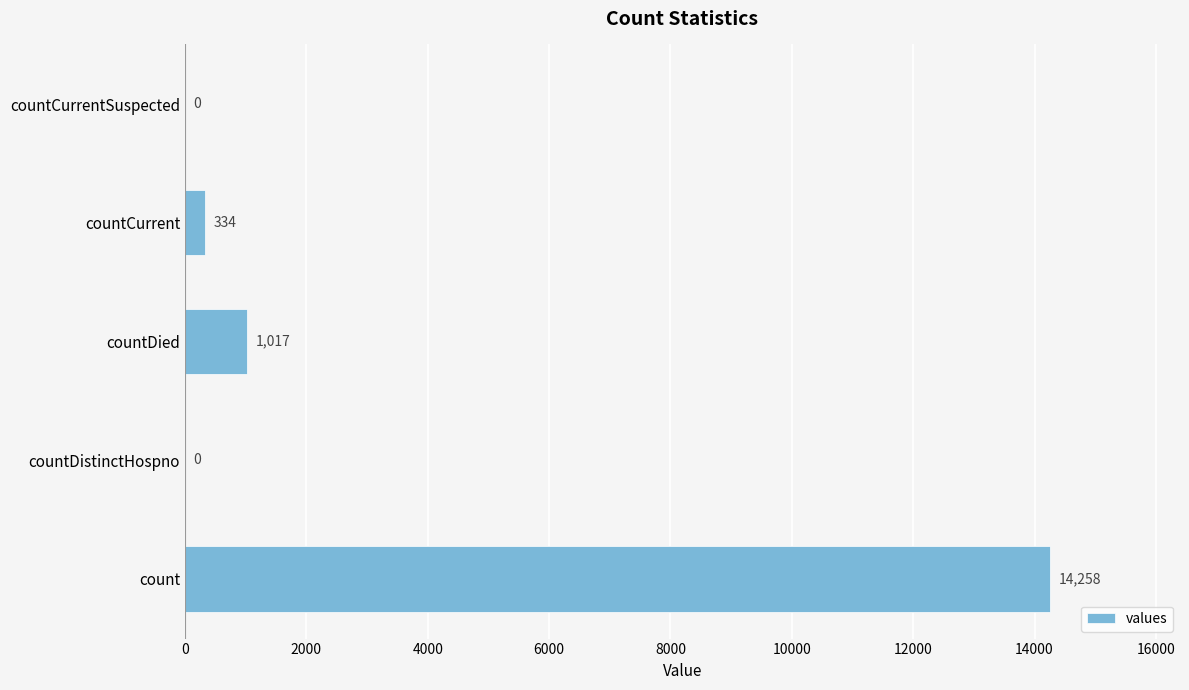

How many values are above zero?

3